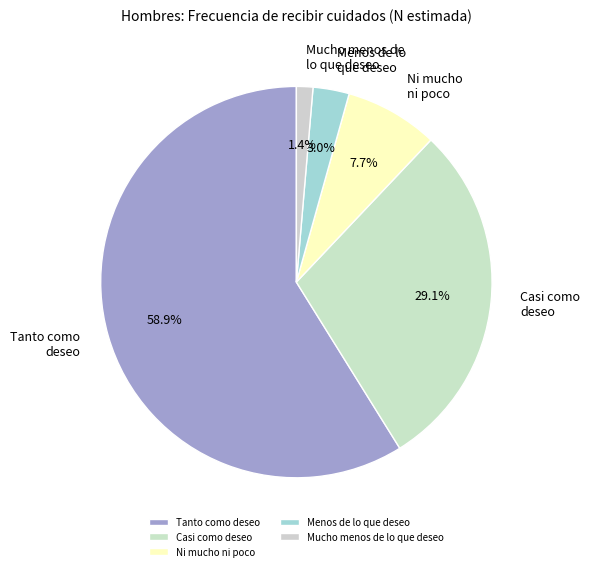

To the nearest percent, what is the average slice percentage?

20%